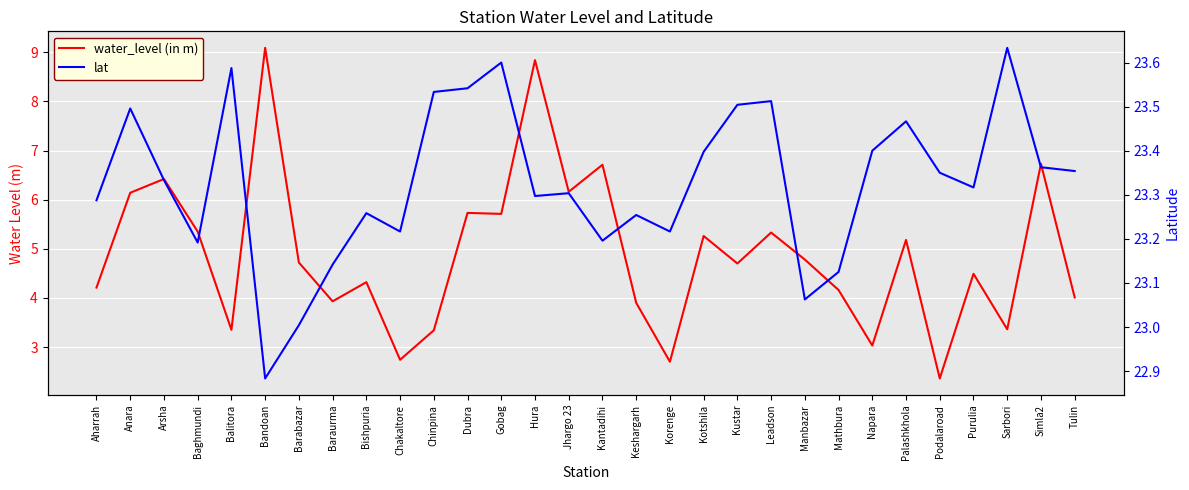

True or false: water_level (in m) has a value of 6.7 at Simla2.

True